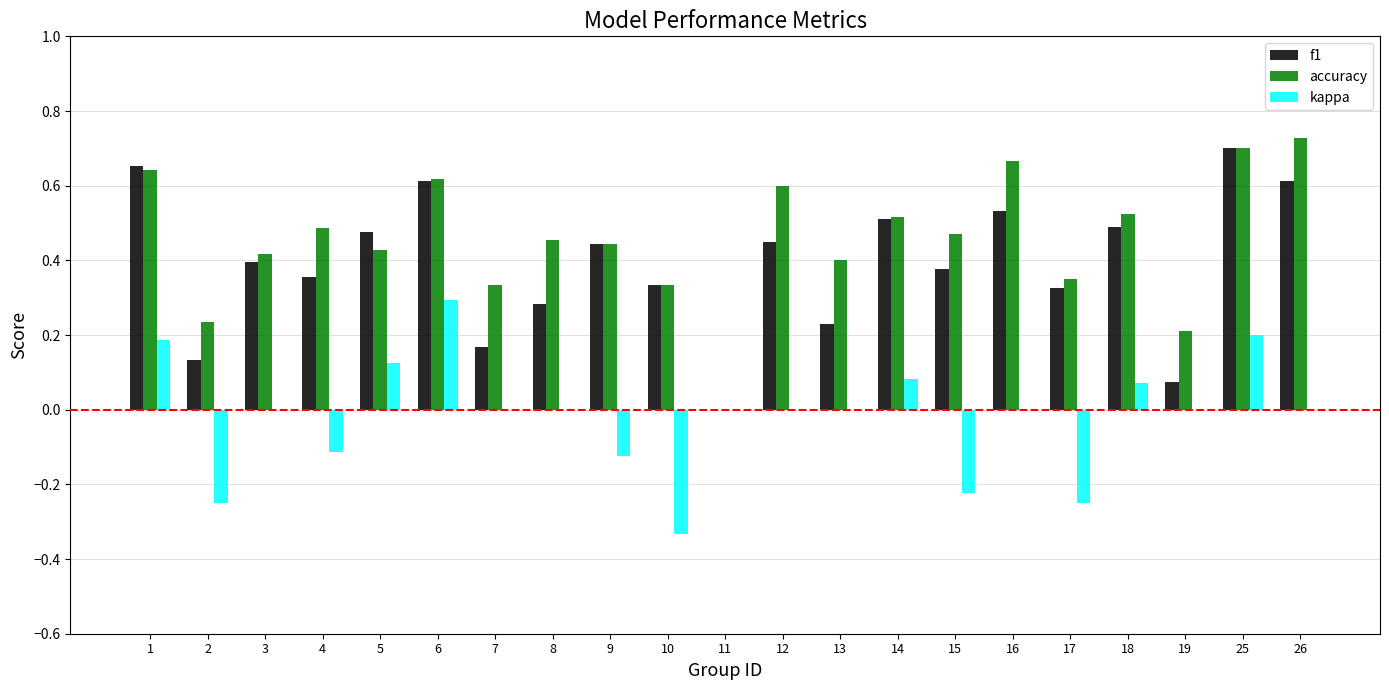

Between 6 and 18, which series saw the biggest shift?

kappa